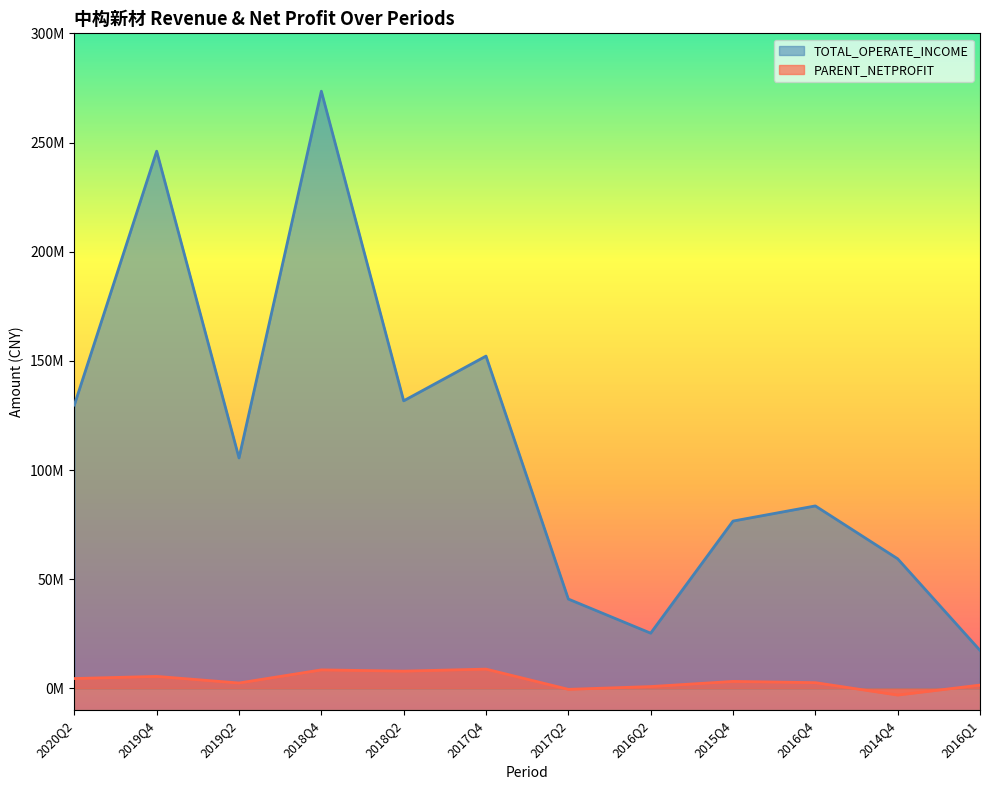

What is the greatest value displayed?

273497012.5